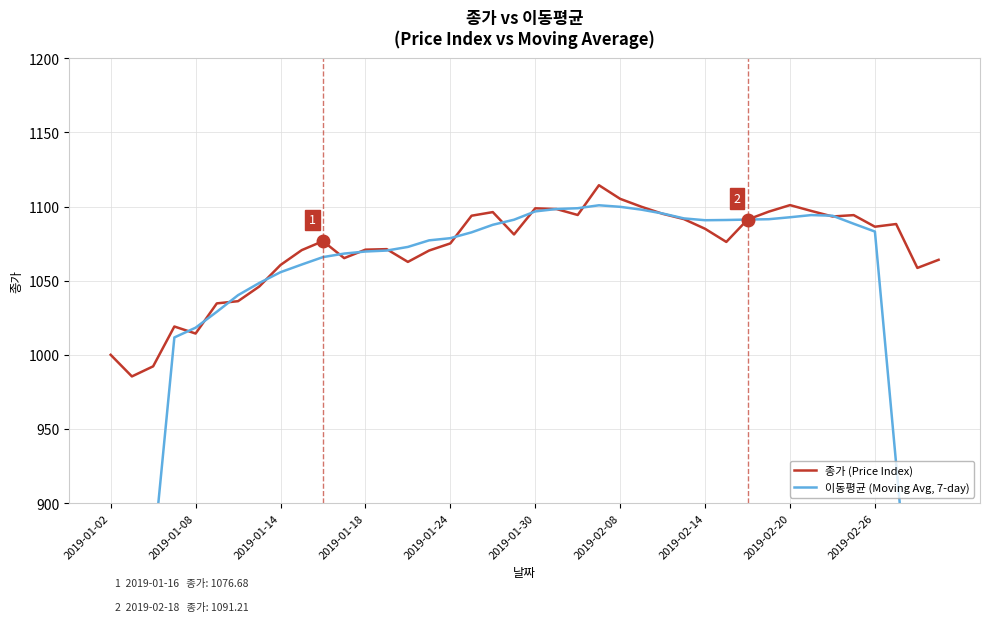

Rank the series by their average value, from lowest to highest.

이동평균 (Moving Avg, 7-day), 종가 (Price Index)